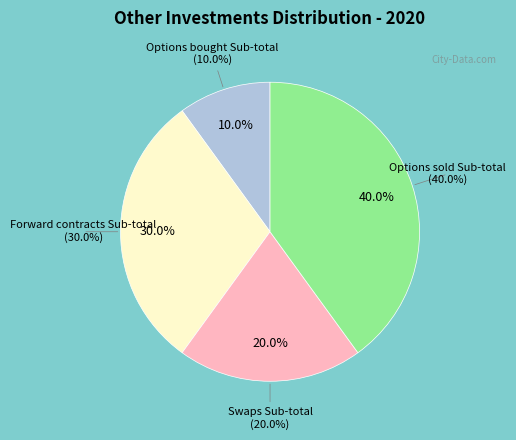

Rank the categories by value from highest to lowest.

Options sold Sub-total, Forward contracts Sub-total, Swaps Sub-total, Options bought Sub-total